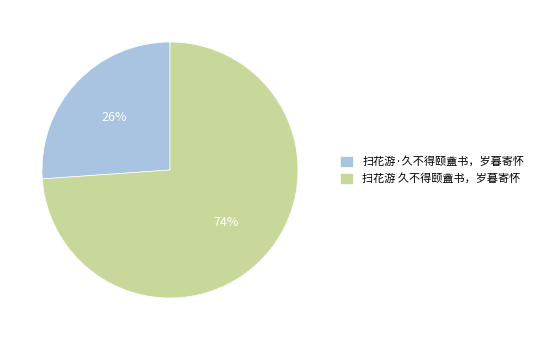

How many segments does this pie chart have?

2